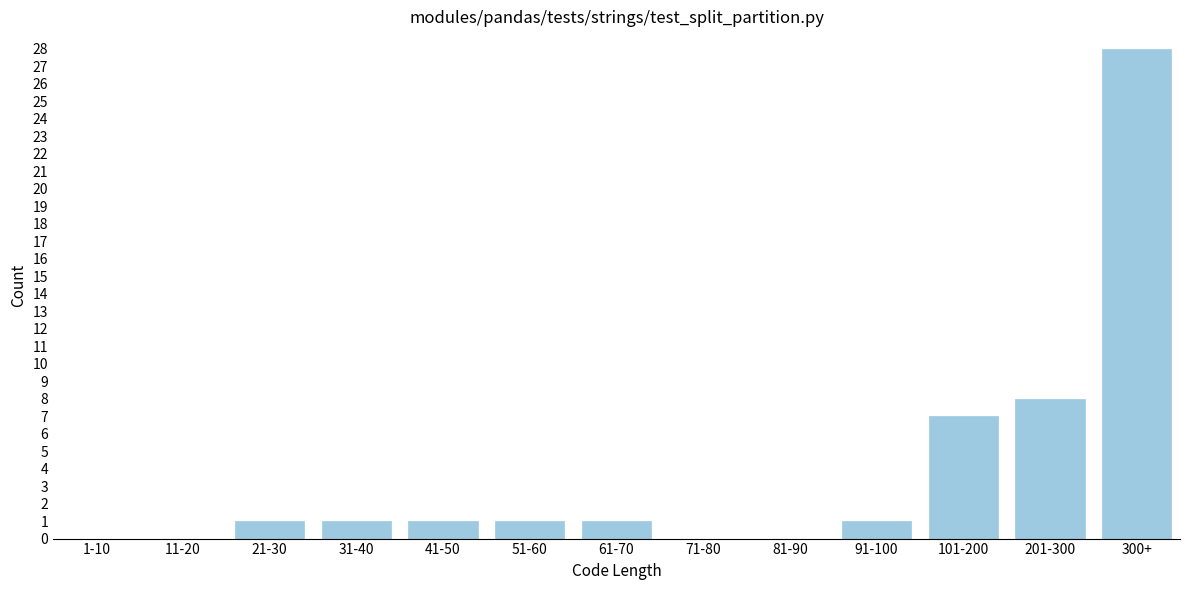

Reading left to right, extract all data points from this chart.

1-10=0	11-20=0	21-30=1	31-40=1	41-50=1	51-60=1	61-70=1	71-80=0	81-90=0	91-100=1	101-200=7	201-300=8	300+=28